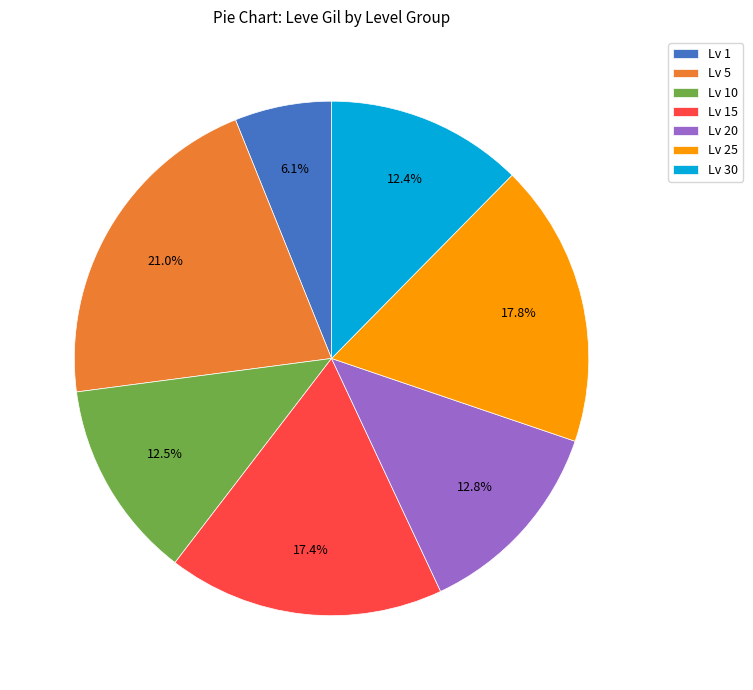

What portion of the pie excludes Lv 1?

93.9%